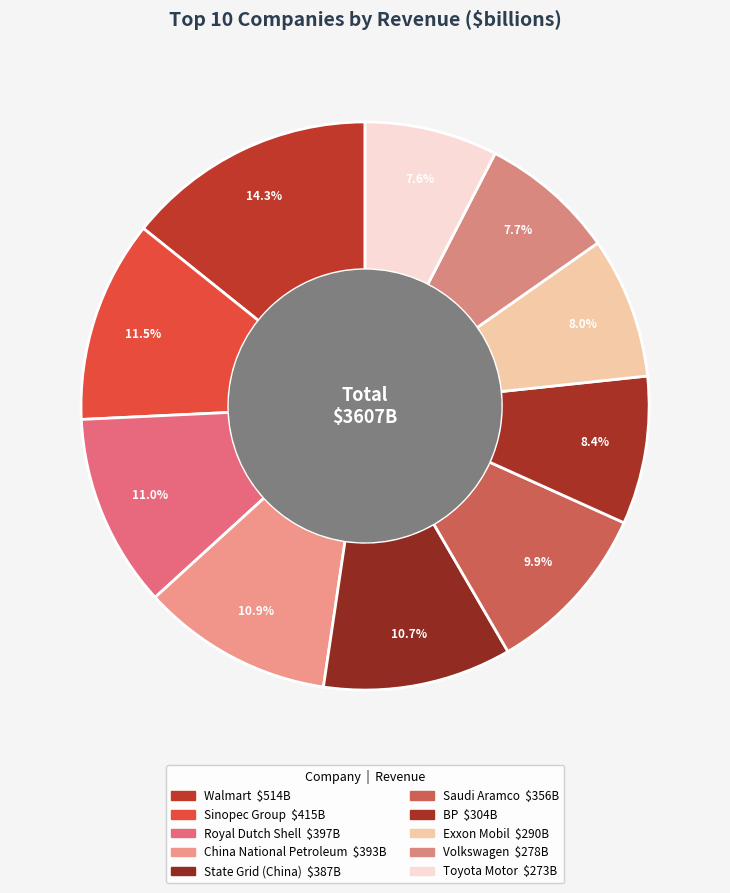

Count the number of slices in the pie.

10